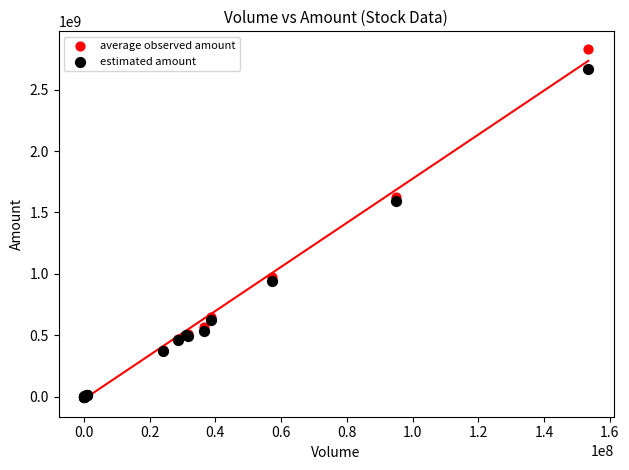

Which series reaches the maximum Y coordinate?

average observed amount